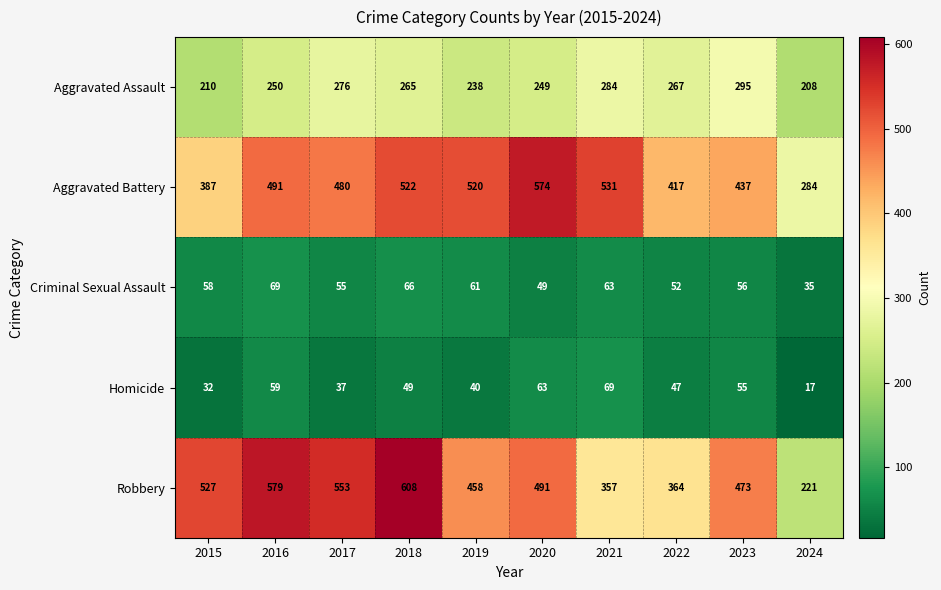

What is the total value across all series at 2017?

1401